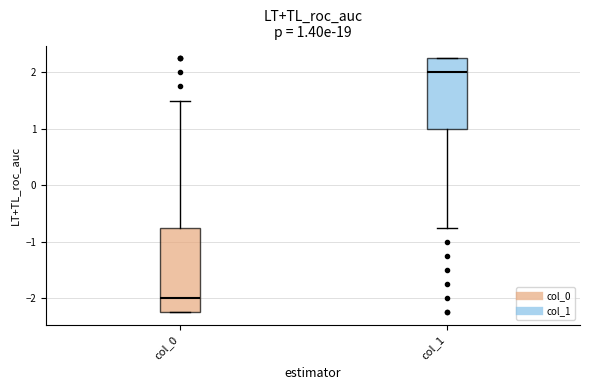

Which box's median line is the lowest?

col_0